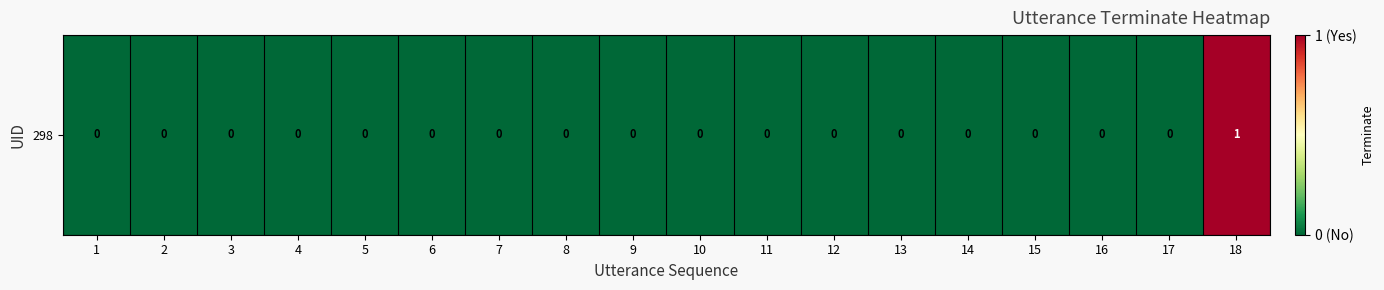

What is the greatest value displayed?

1